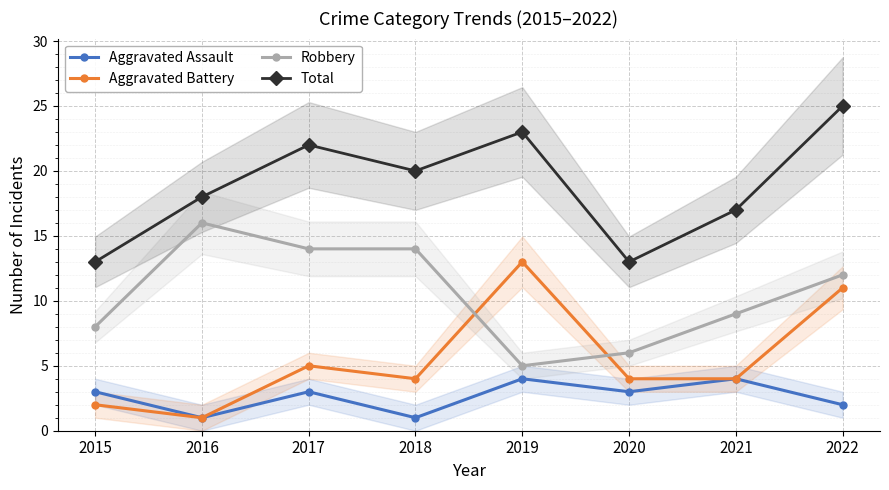

Is this an area chart (filled region under the line)?

No